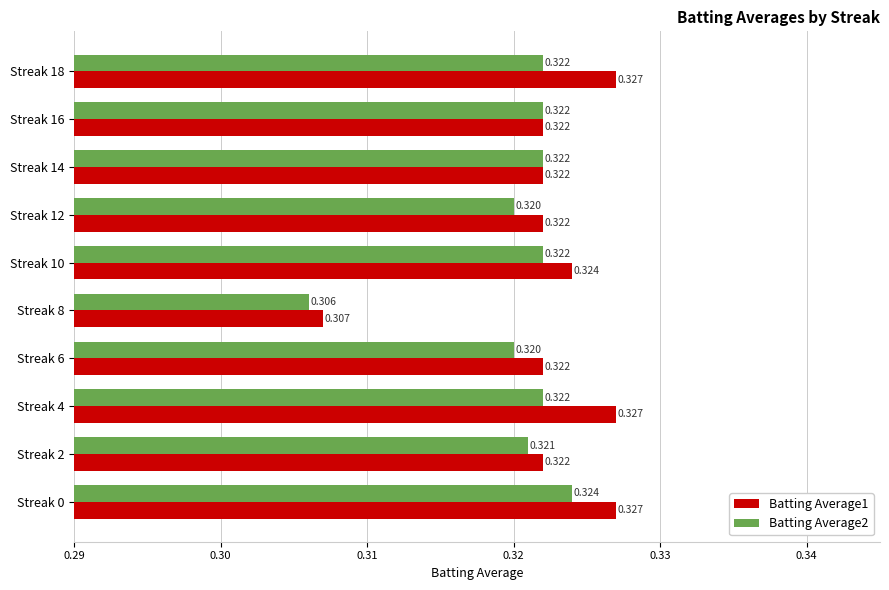

Is the value of Batting Average1 at Streak 8 greater than the value of Batting Average2 at Streak 6?

No